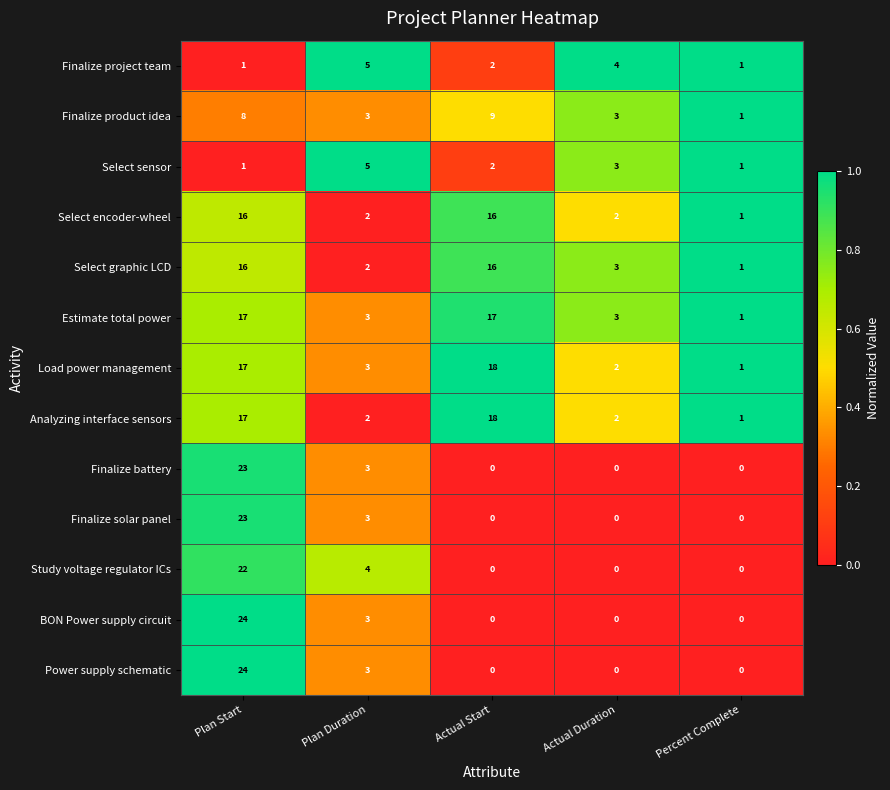

Where is Finalize battery nearest to the value 11?

Plan Duration